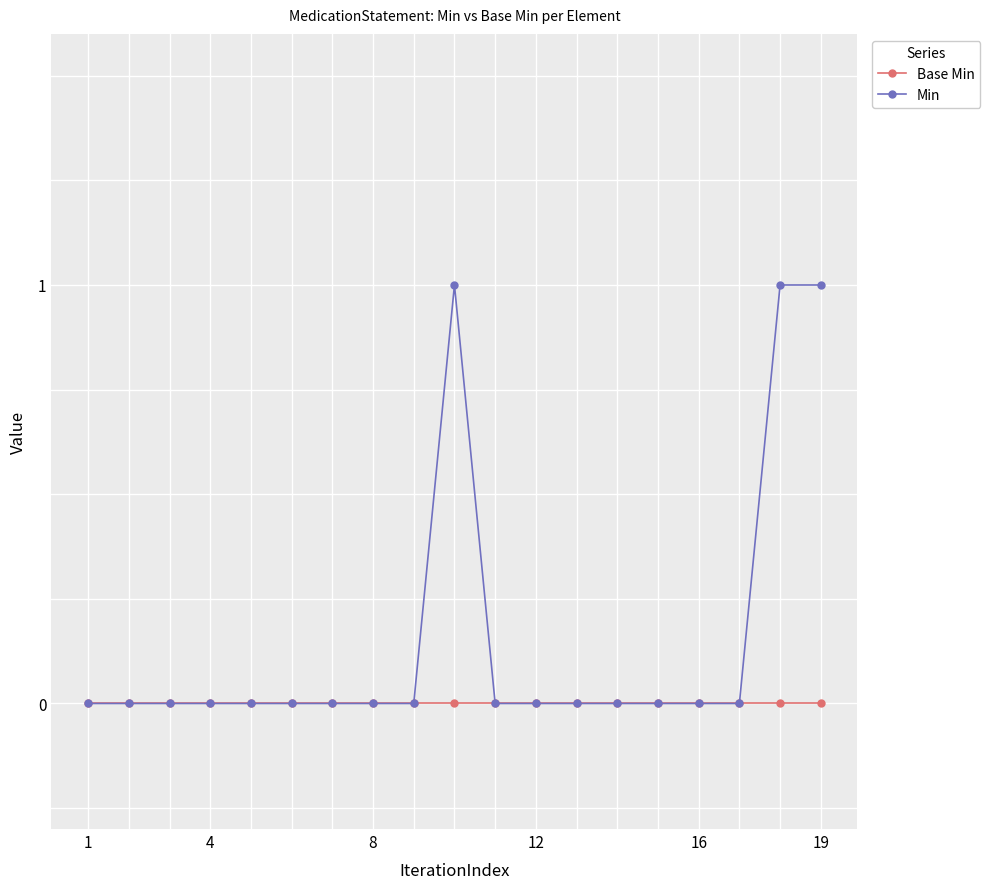

Which series has the largest range (max minus min)?

Min